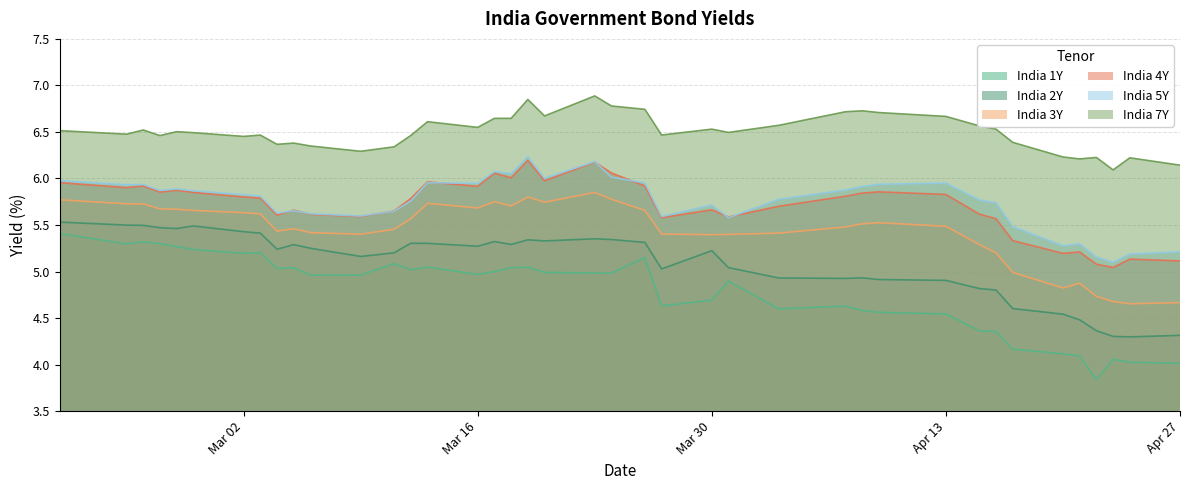

How many distinct data groups are displayed?

6